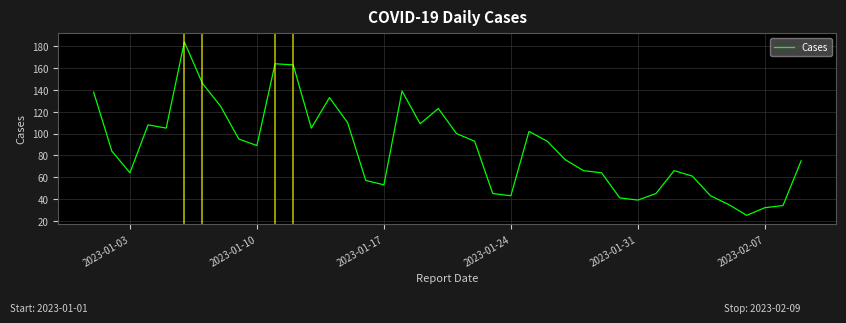

What is the maximum value shown in the chart?

184